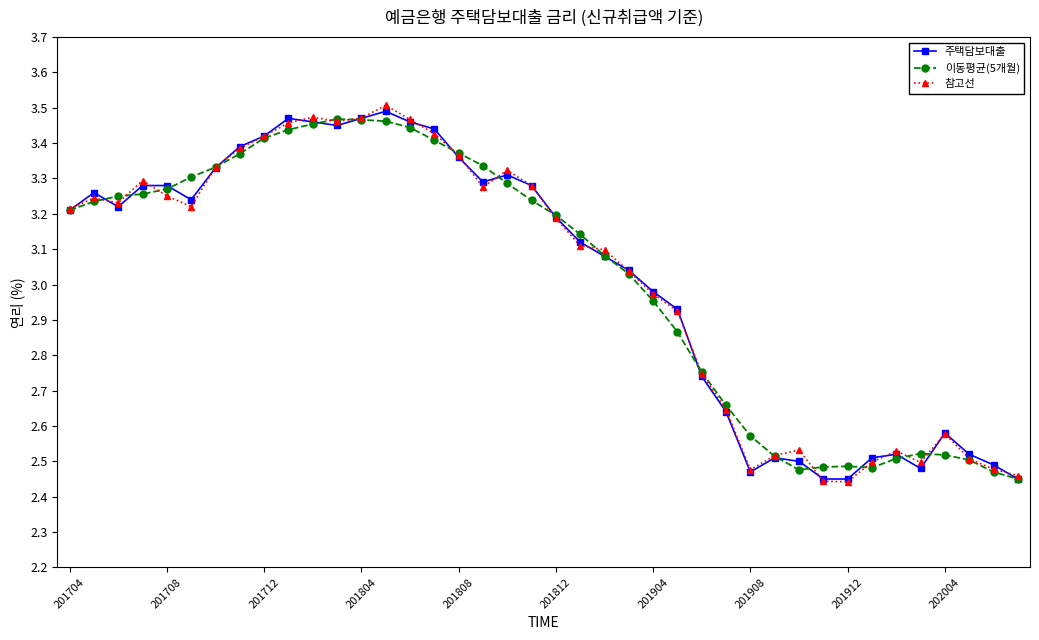

Which series has the largest range (max minus min)?

참고선